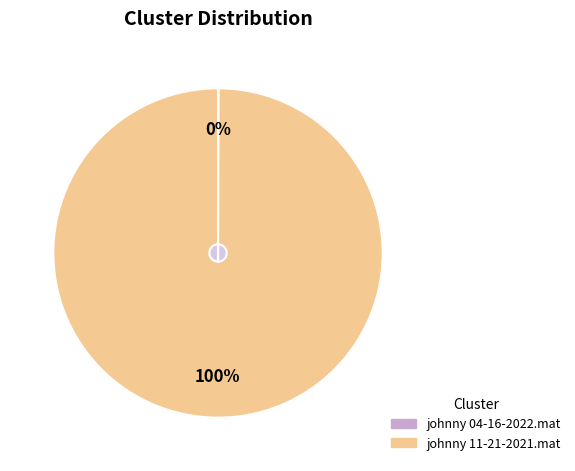

Which has a higher value, johnny 04-16-2022.mat or johnny 11-21-2021.mat?

johnny 11-21-2021.mat